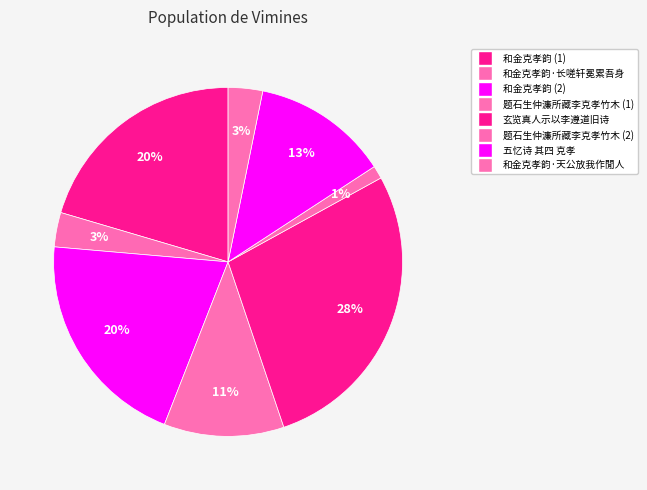

Which category has the smallest portion of the pie?

题石生仲濂所藏李克孝竹木 (2)